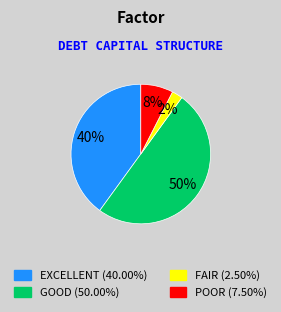

To the nearest percent, what is the average slice percentage?

25%